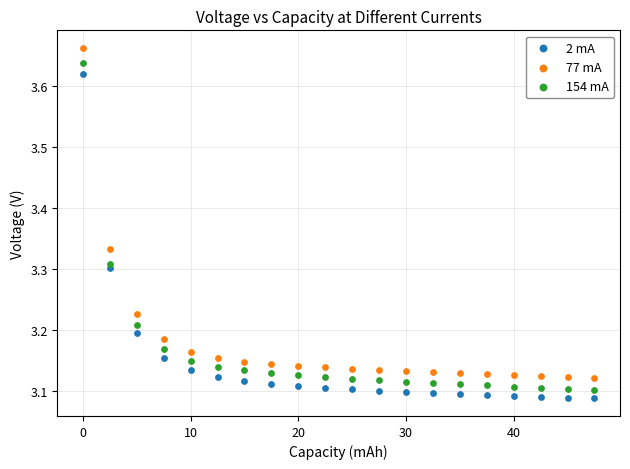

Which series reaches the maximum Y coordinate?

77 mA